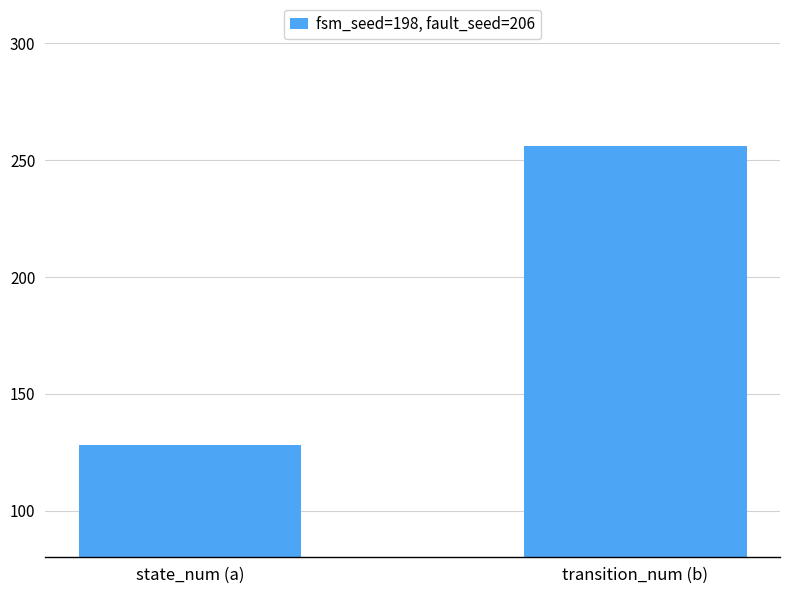

The value at state_num (a) is 33. True or false?

False